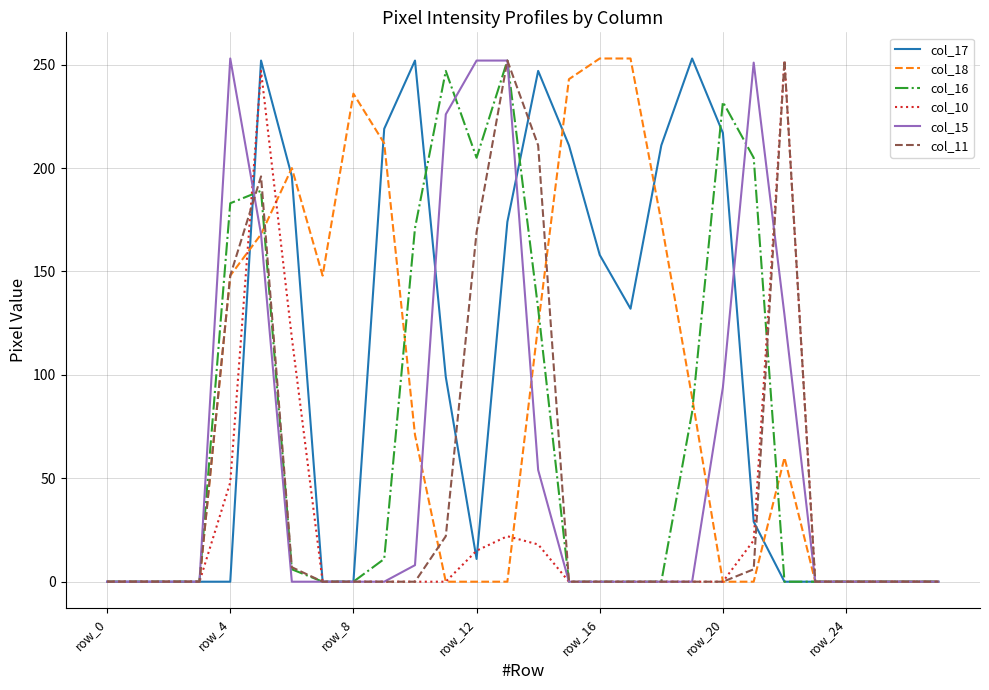

At how many categories does at least one series exceed 189?

18